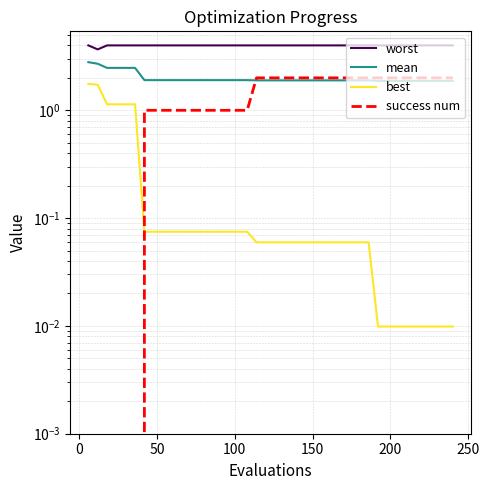

After their last crossing, which series has the higher values: mean or success num?

success num